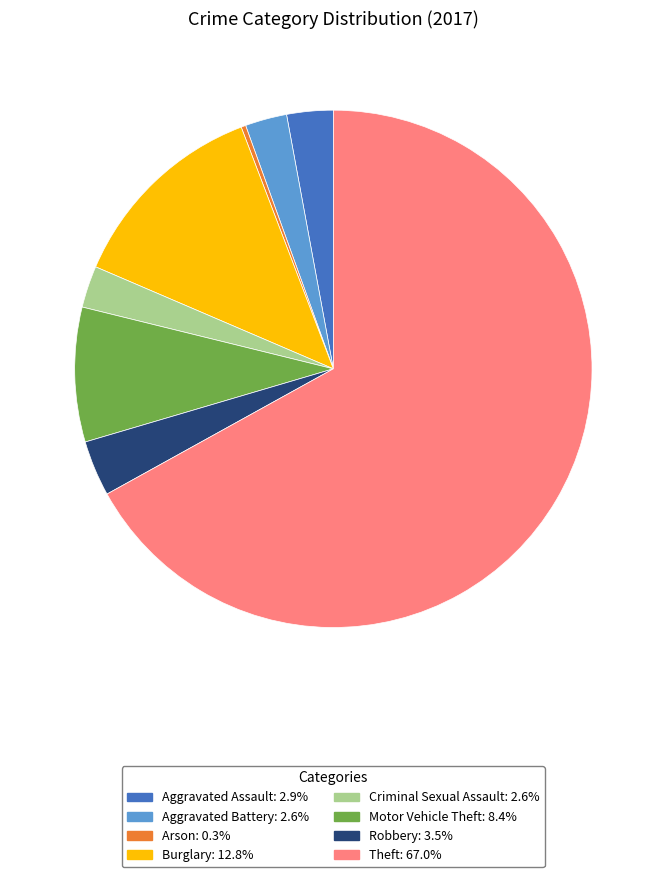

Which slice is the largest?

Theft